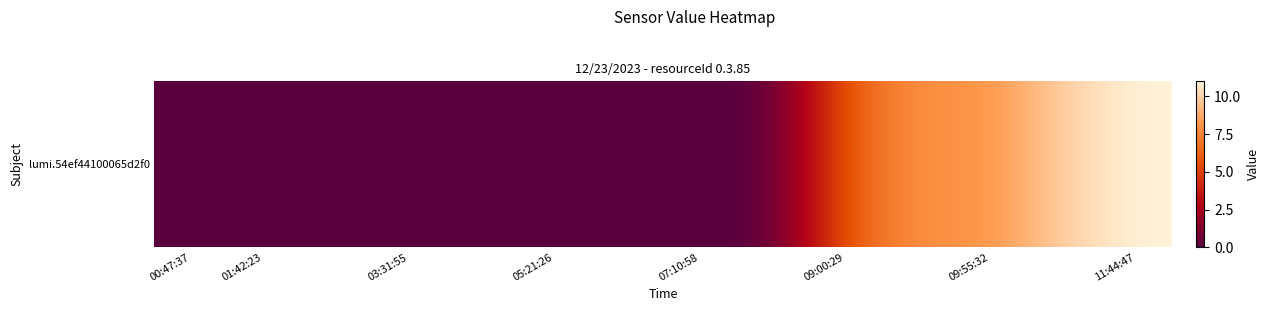

What is the difference between the maximum and minimum values?

11